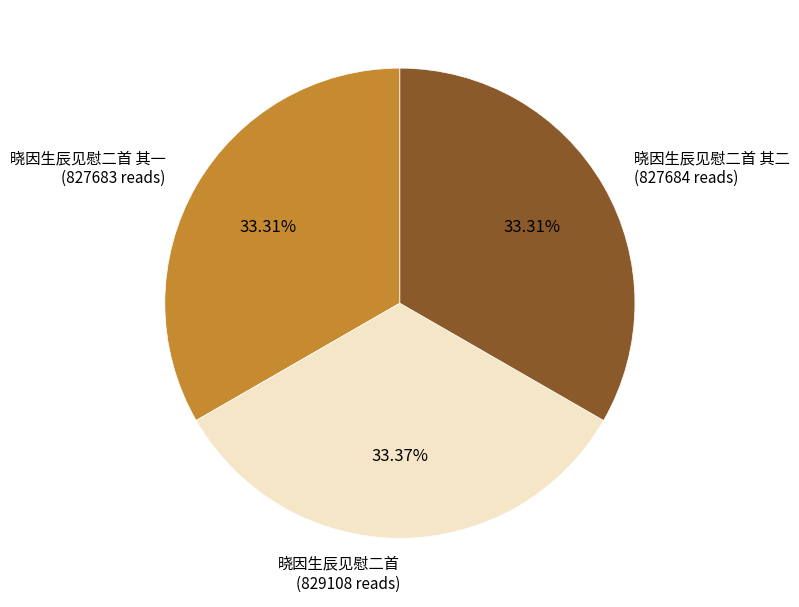

Is there any slice that represents more than half of the pie?

No